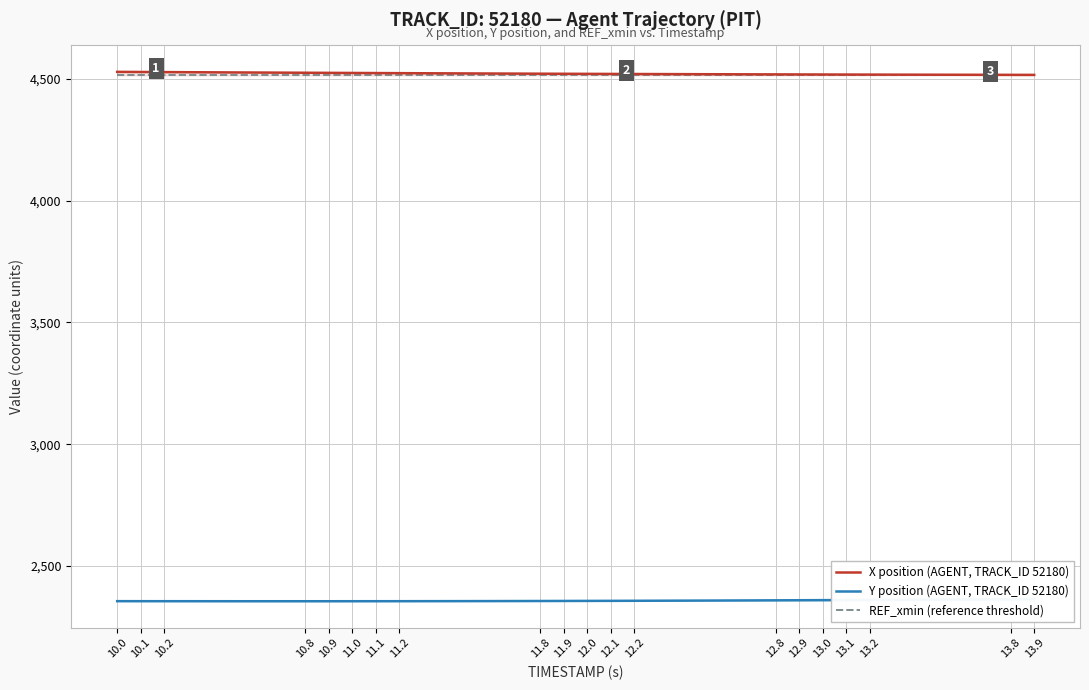

What is the label of the 35th point from the right?

11.0